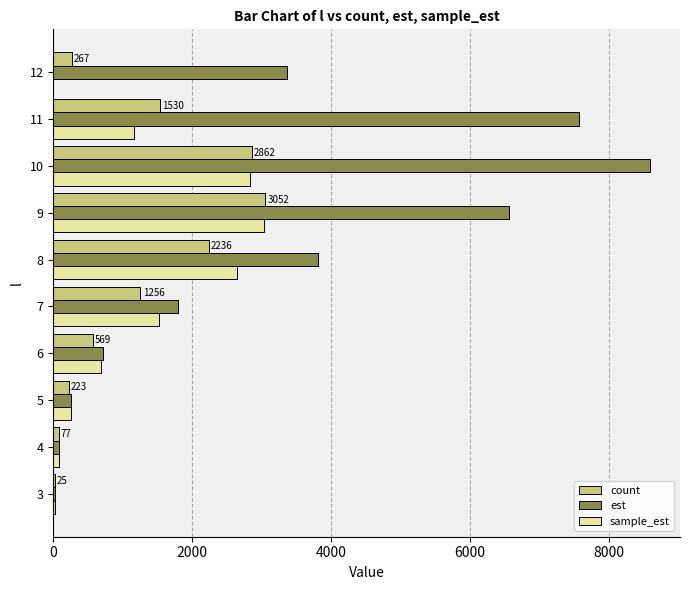

What is the sum of all sample_est values?

12239.6